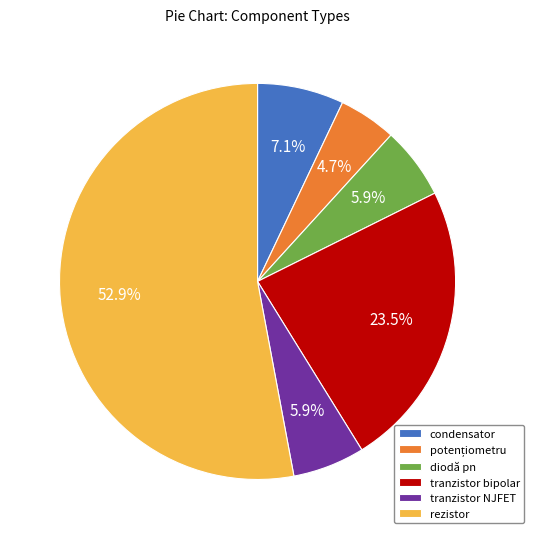

Is the sum of tranzistor bipolar and rezistor greater than half?

Yes